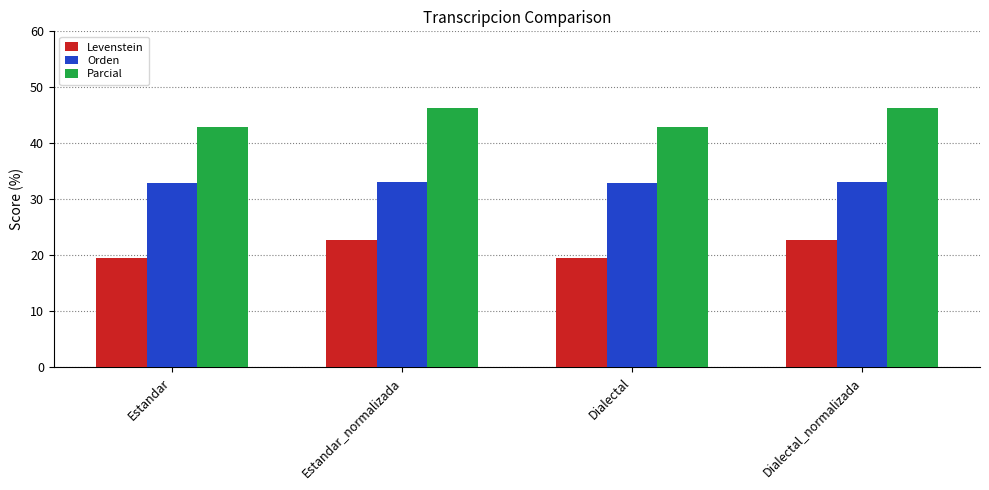

What is the minimum value for Orden?

32.9